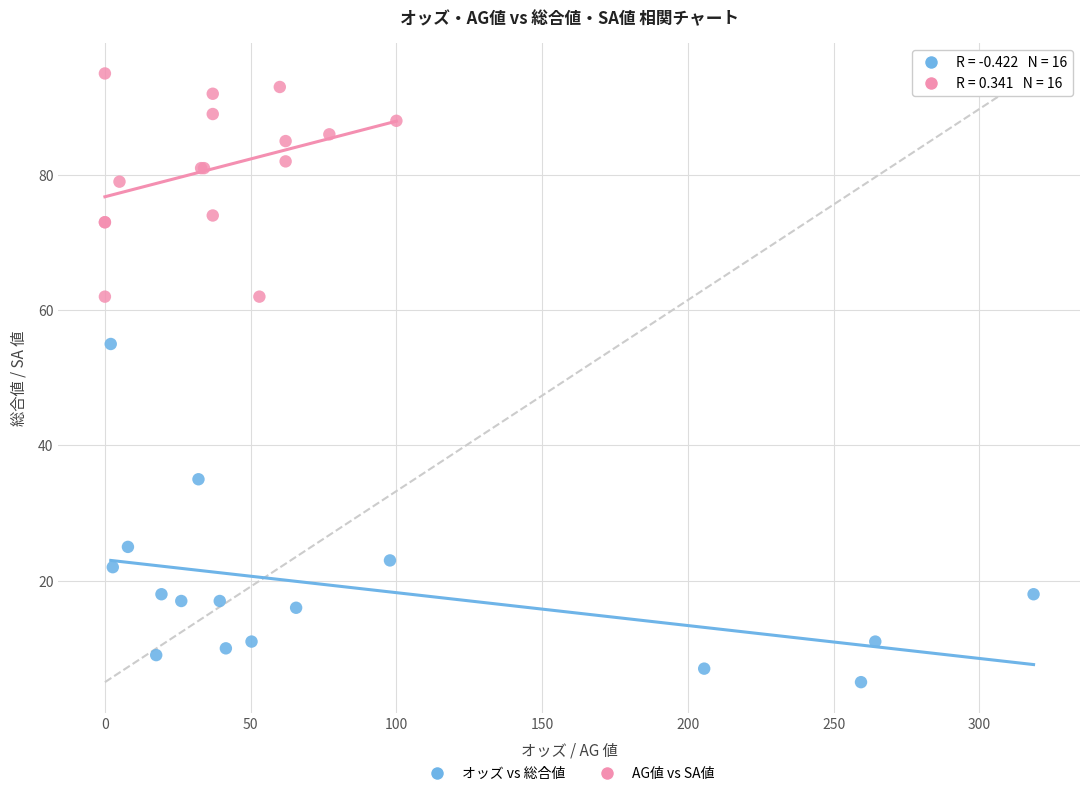

What are all the series names shown in the legend?

オッズ vs 総合値, AG値 vs SA値